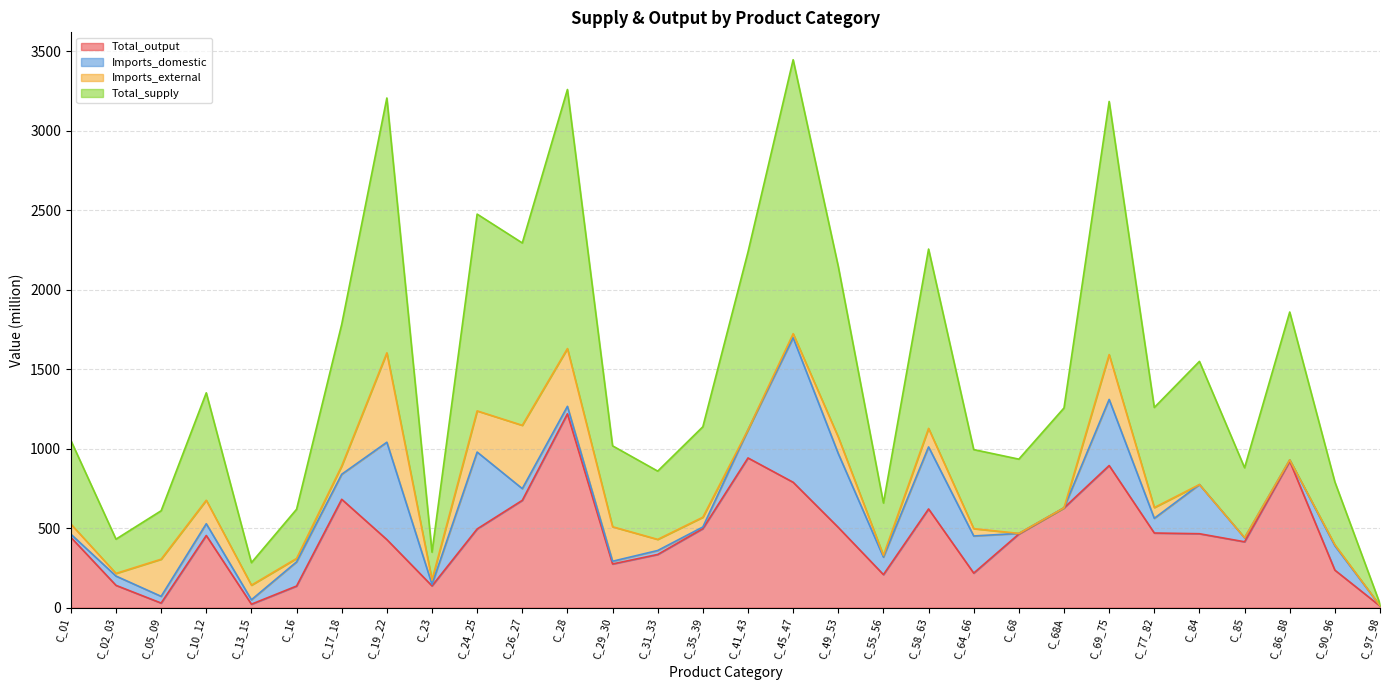

What is the total value across all series at C_10_12?

1352.1